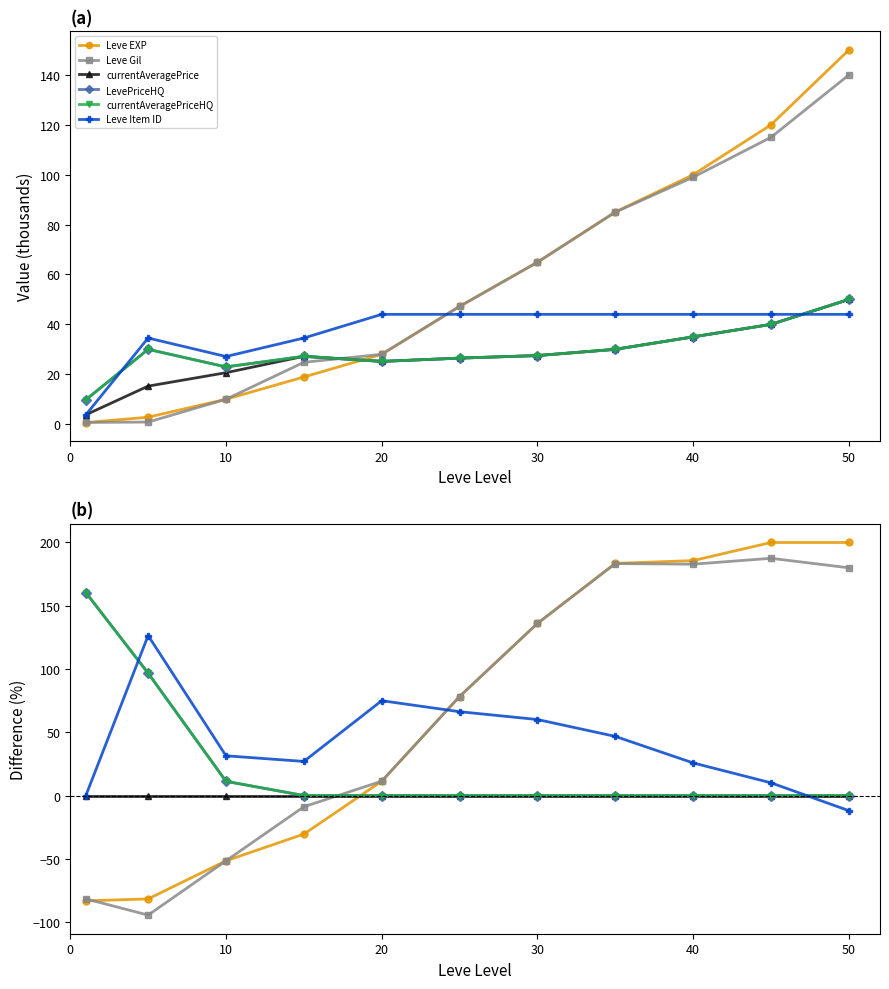

What is the minimum value shown in the chart?

-94.5